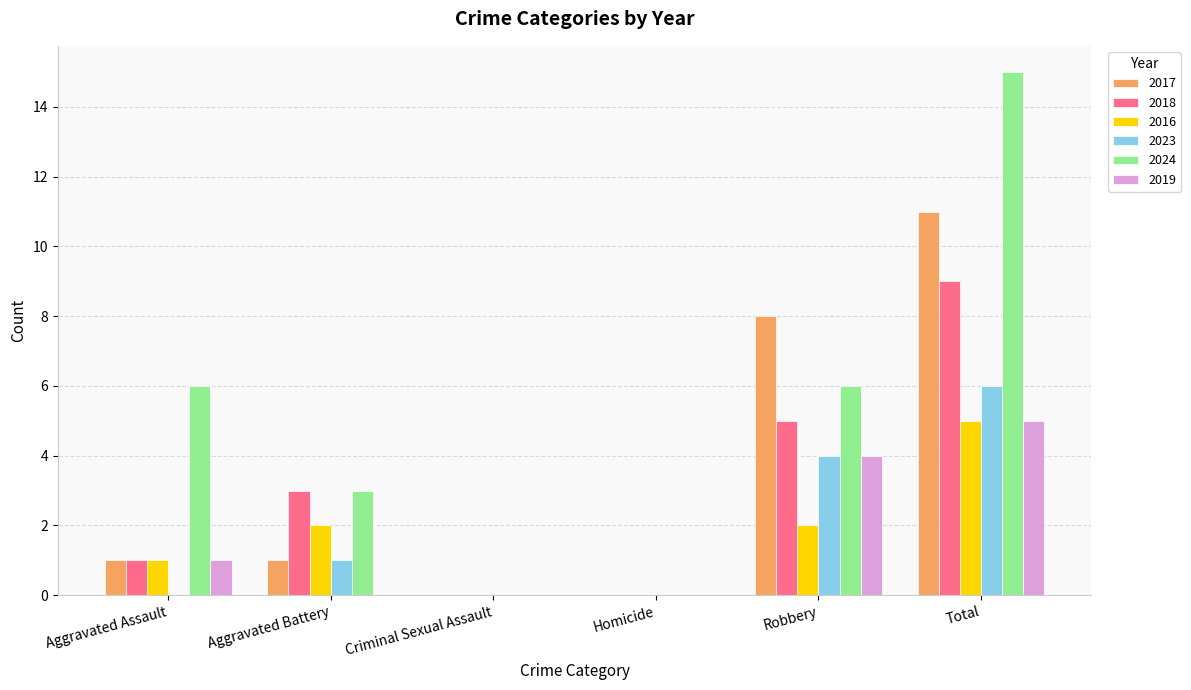

The 2023 series shows 1 at Aggravated Battery. True or false?

True